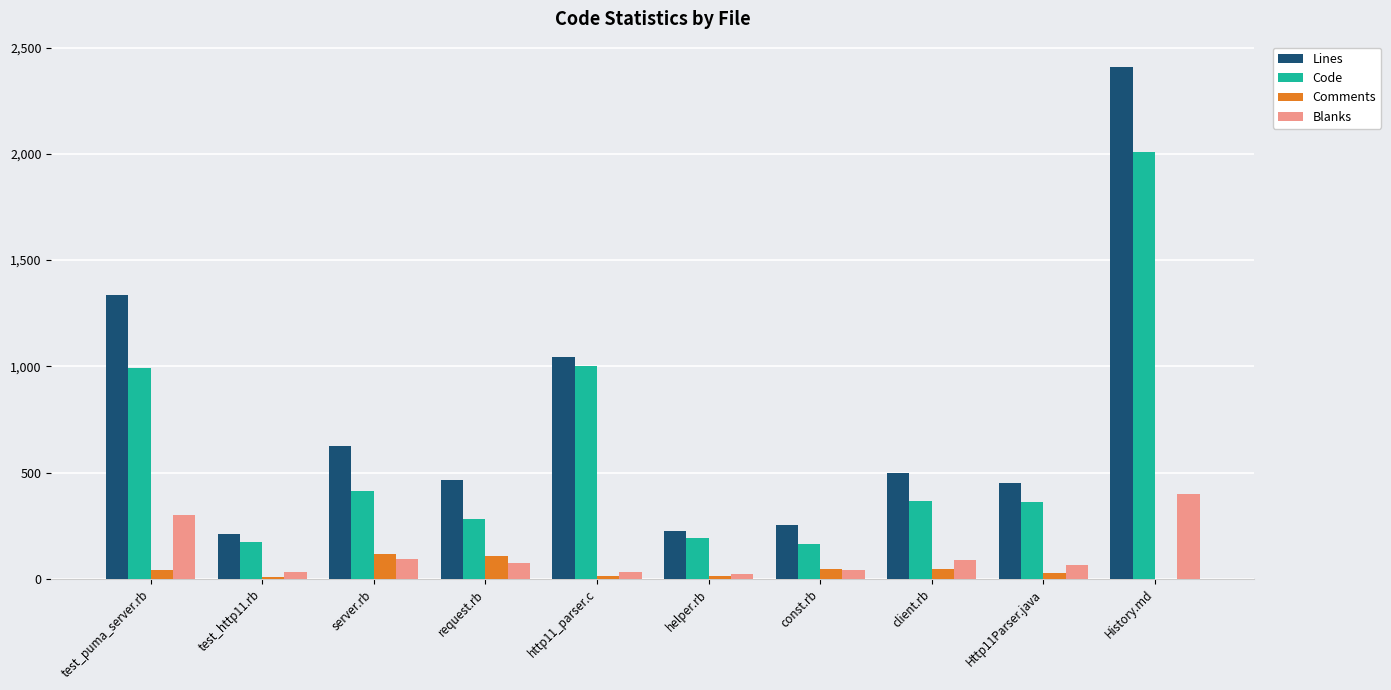

What is the greatest value displayed?

2408